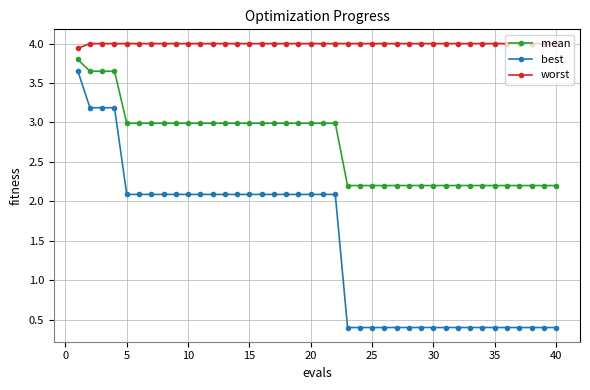

What is the maximum value shown in the chart?

4.0